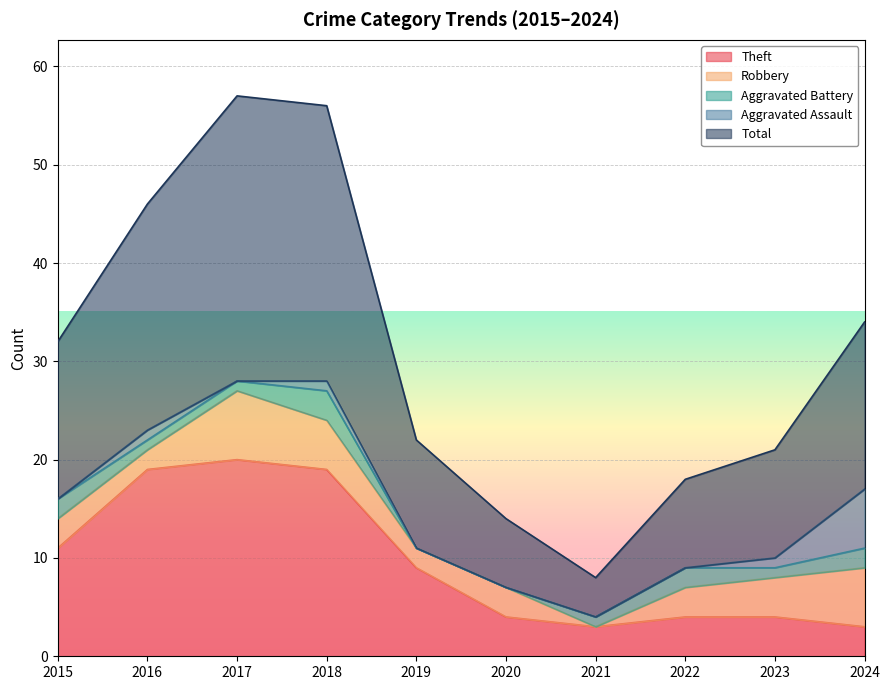

What is the value of the Aggravated Battery point at the 7th from the left?

1